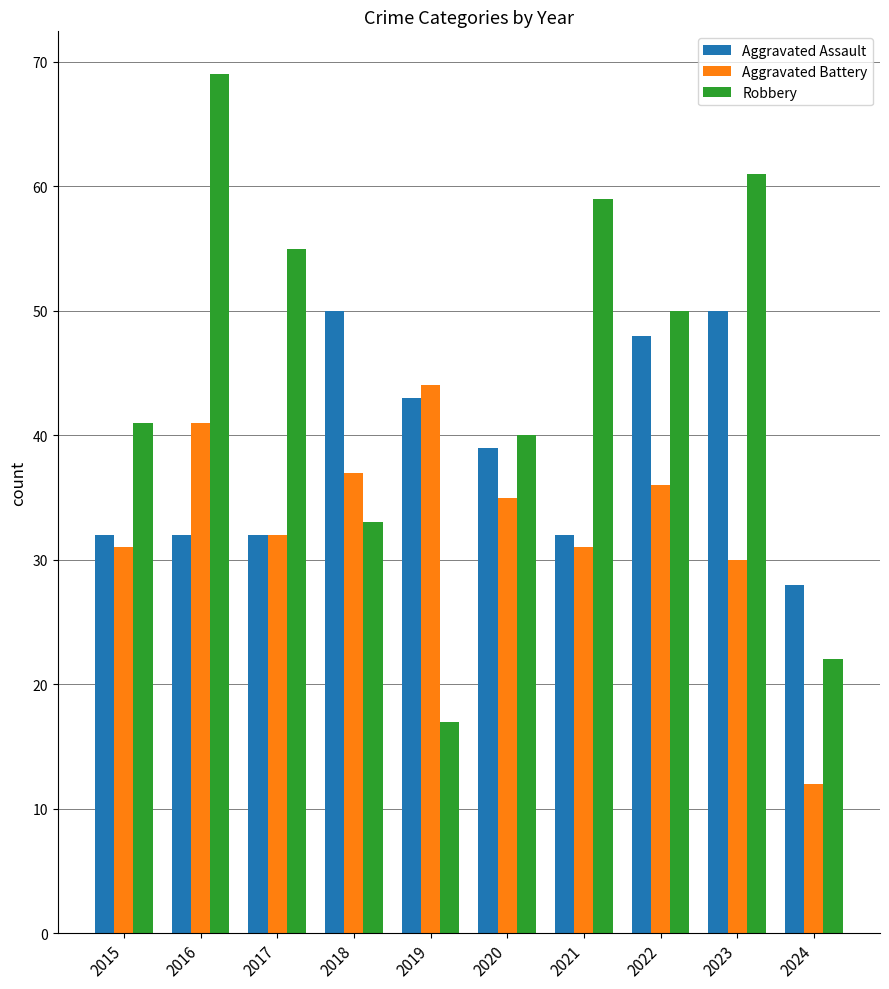

True or false: Robbery has a value of 26 at 2020.

False